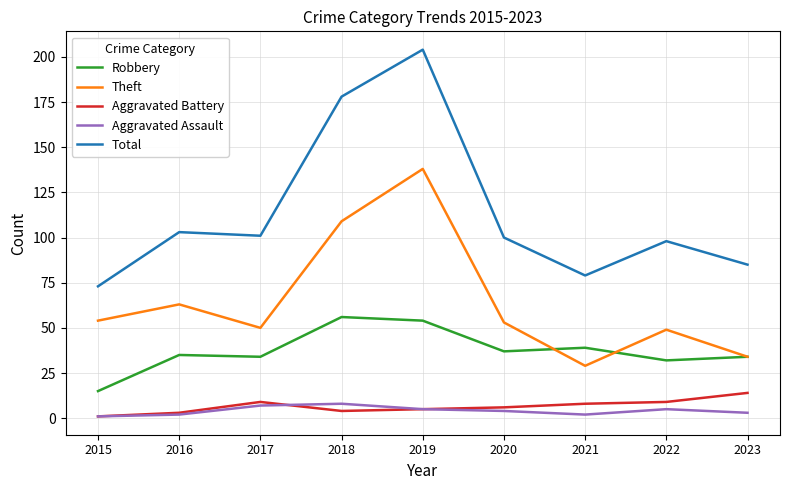

Where is Theft nearest to the value 83?

2016